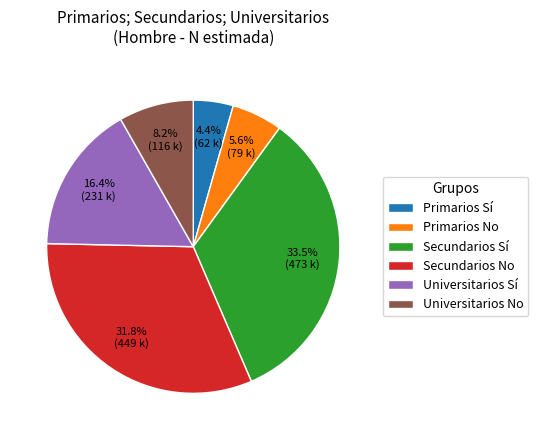

To the nearest percent, what is the difference between the largest and smallest slice percentages?

29%